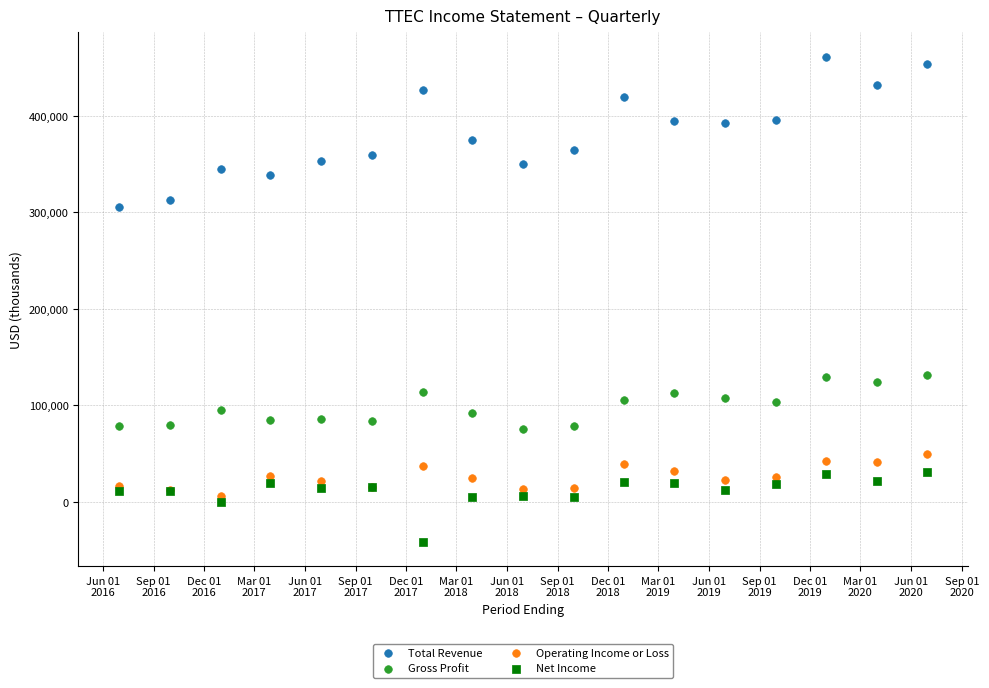

Which series contains the highest Y value?

Total Revenue